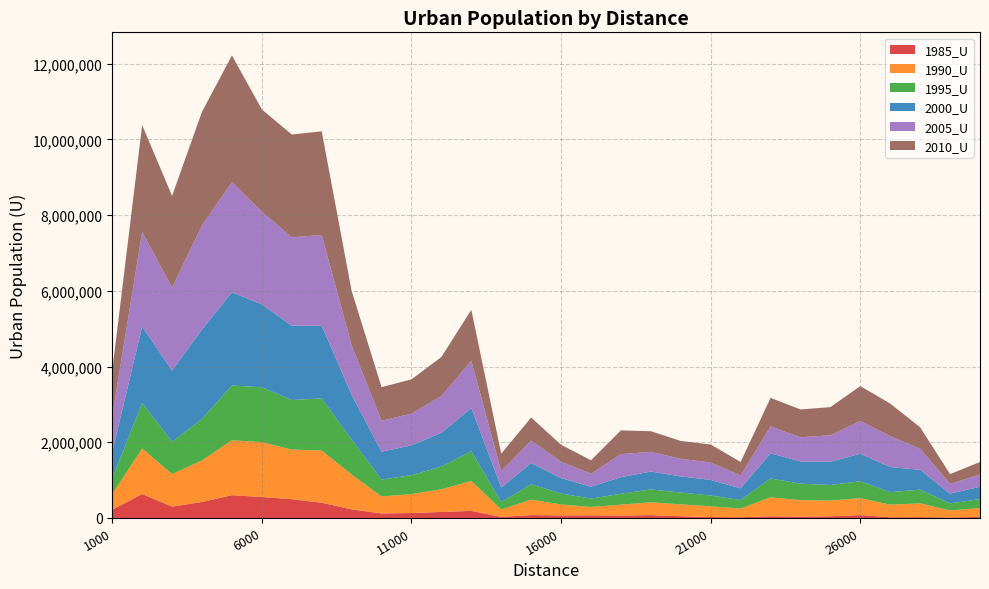

Reading left to right, transcribe all the data shown in this chart.

1985_U: 217704	633783	300436	422882	602757	553592	496783	400727	227805	119818	131262	159400	187750	27501	76984	67791	70051	62817	75079	46289	24475	18815	45946	36187	45331	75683	18551	22526	11605	28718
1990_U: 414418	1201743	857089	1096622	1448383	1449545	1309312	1379062	920938	446808	499601	597755	788533	197550	406508	289278	220470	288344	339577	312356	284187	227278	498157	435313	412885	446756	332620	362957	186854	235176
1995_U: 414418	1201743	857089	1096622	1448383	1449545	1309312	1379062	920938	446808	499601	597755	788533	197550	406508	289278	220470	288344	339577	312356	284187	227278	498157	435313	412885	446756	332620	362957	186854	235176
2000_U: 697624	2020390	1876422	2364643	2461809	2188326	1965955	1920796	1185112	735002	788913	895052	1139172	381669	560833	407436	313633	439078	471025	427677	411129	309159	666349	585964	612783	726981	660073	522560	256240	325431
2005_U: 946539	2496525	2195939	2748709	2907988	2448763	2330379	2395120	1304333	818129	834641	970050	1247357	428299	591831	430341	344522	606903	520479	463829	461519	340952	710851	638842	699882	867493	817238	558111	258007	326315
2010_U: 1198700	2823061	2419863	3001162	3346979	2701560	2716005	2738245	1439301	888521	906911	1031764	1346296	466186	610389	449782	354240	628098	545206	472660	474765	354198	753101	734942	744481	919394	860857	564970	258683	326523